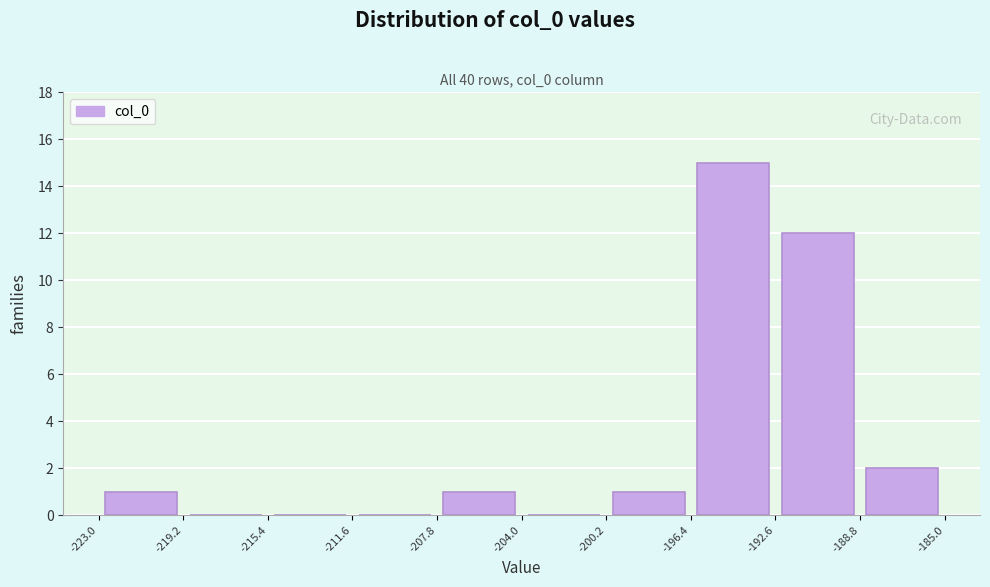

Reading left to right, list every bar in this chart as the range it spans on the x-axis followed by its height. The values are not printed on the chart, so give them approximately, as read against the axis.

-223.0 to -219.2: 1
-219.2 to -215.4: 0
-215.4 to -211.6: 0
-211.6 to -207.8: 0
-207.8 to -204.0: 1
-204.0 to -200.2: 0
-200.2 to -196.4: 1
-196.4 to -192.6: 15
-192.6 to -188.8: 12
-188.8 to -185.0: 2